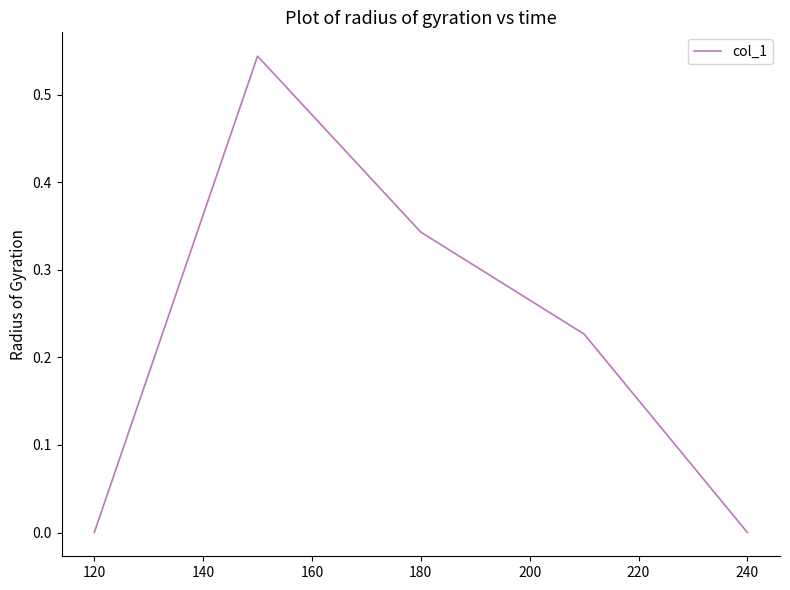

How many lines are shown in the chart?

1